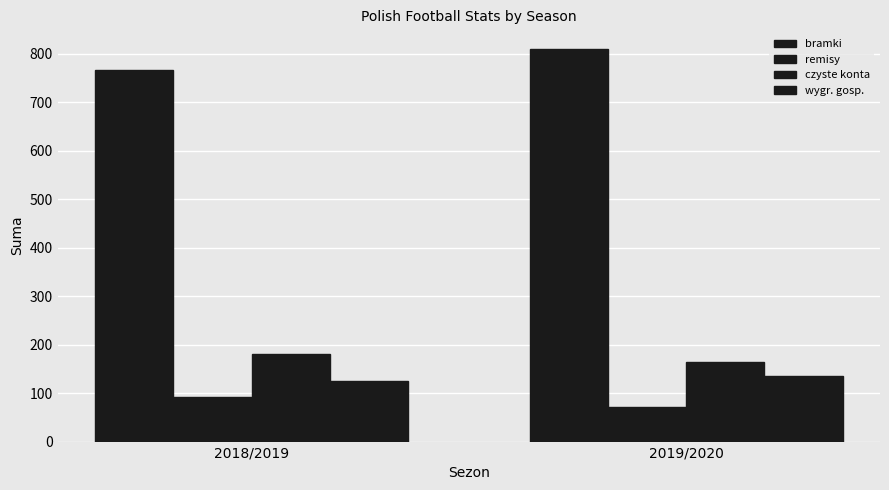

Reading right to left, transcribe all the data shown in this chart.

bramki: 2019/2020=810	2018/2019=766
remisy: 2019/2020=71	2018/2019=91
czyste konta: 2019/2020=165	2018/2019=181
wygr. gosp.: 2019/2020=136	2018/2019=124